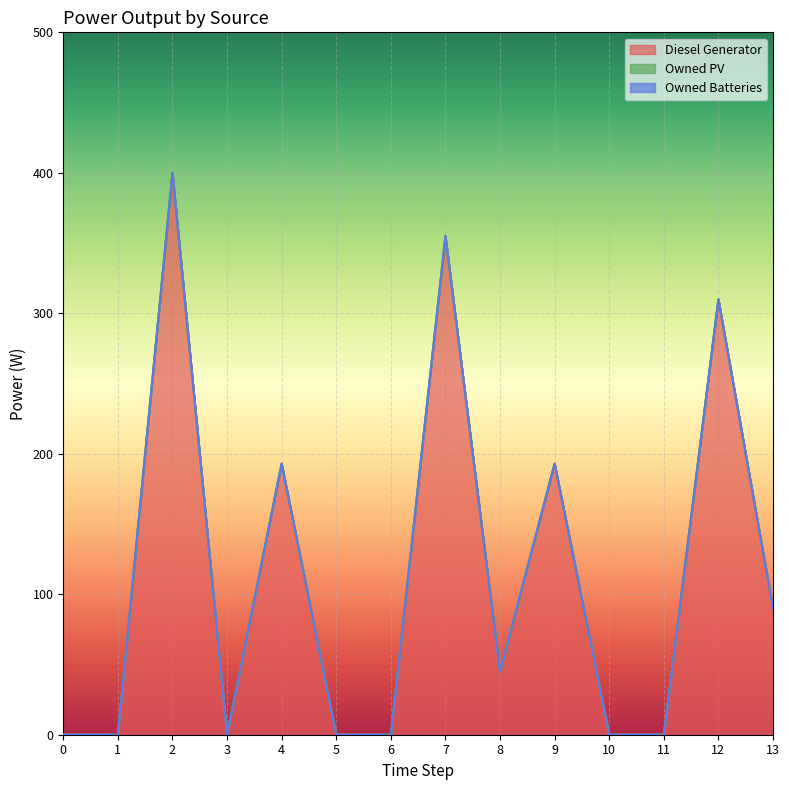

Reading left to right, list all the values displayed in this chart.

Diesel Generator: 0=0	1=0	2=400	3=0	4=193	5=0	6=0	7=355	8=45	9=193	10=0	11=0	12=310	13=90
Owned PV: 0=0	1=0	2=0	3=0	4=0	5=0	6=0	7=0	8=0	9=0	10=0	11=0	12=0	13=0
Owned Batteries: 0=0	1=0	2=0	3=0	4=0	5=0	6=0	7=0	8=0	9=0	10=0	11=0	12=0	13=0